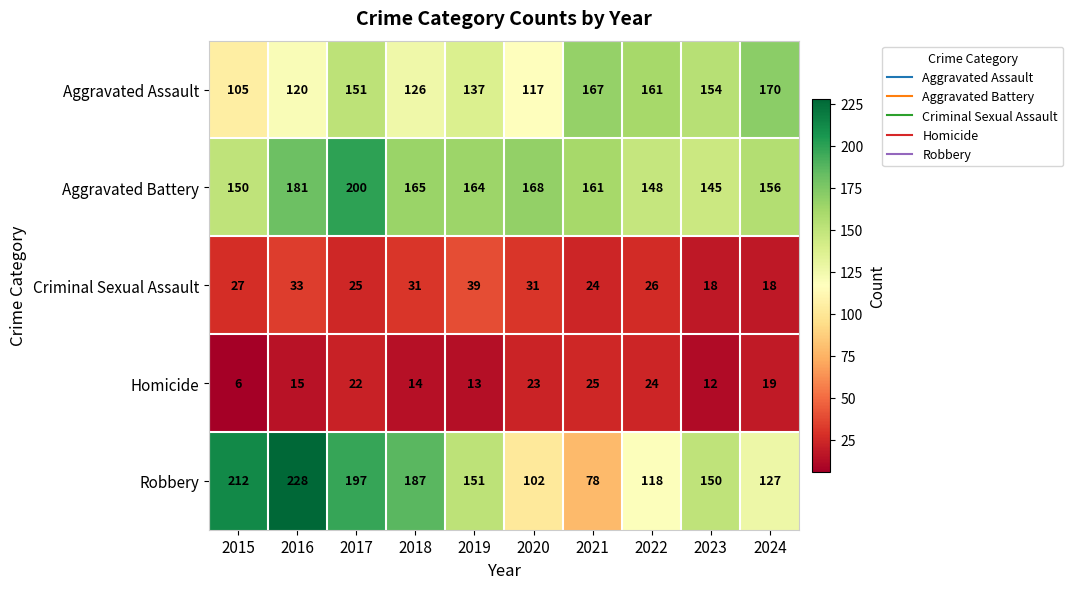

What is the difference between the second highest and second lowest values in the Aggravated Assault series?

50